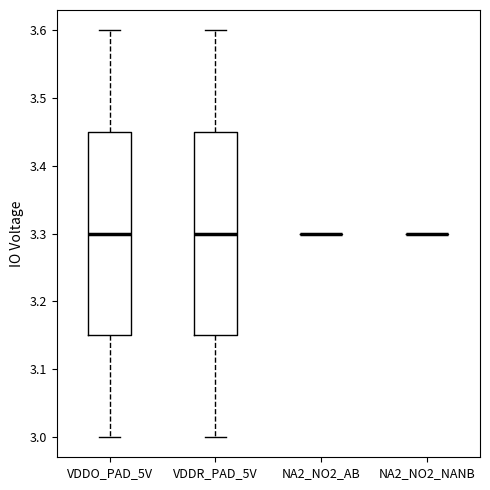

Reading left to right, read every box against the y-axis: the position of its median line, the range the box covers, and the ends of its whiskers. The values are not printed on the chart, so give them approximately, as read against the axis.

VDDO_PAD_5V: median 3.30, box 3.15 to 3.45, whiskers 3.00 to 3.60
VDDR_PAD_5V: median 3.30, box 3.15 to 3.45, whiskers 3.00 to 3.60
NA2_NO2_AB: box collapsed to a line at 3.30, whiskers 3.30 to 3.30
NA2_NO2_NANB: box collapsed to a line at 3.30, whiskers 3.30 to 3.30